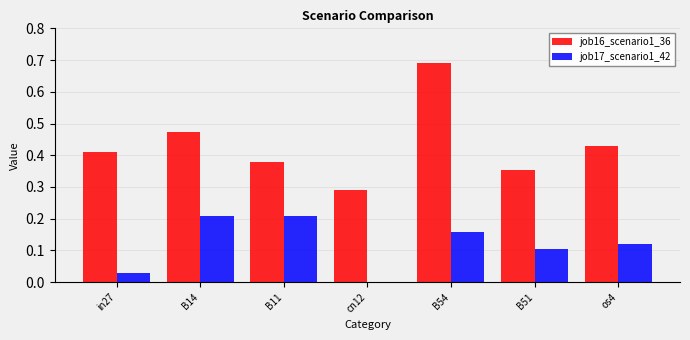

At which category is the sum across all series the highest?

B54